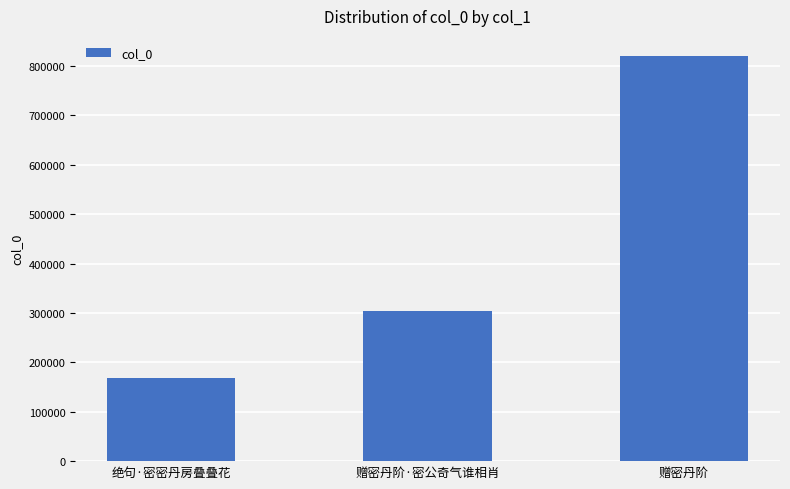

Approximately how many times larger is the value at 绝句·密密丹房叠叠花 compared to 赠密丹阶?

0.2